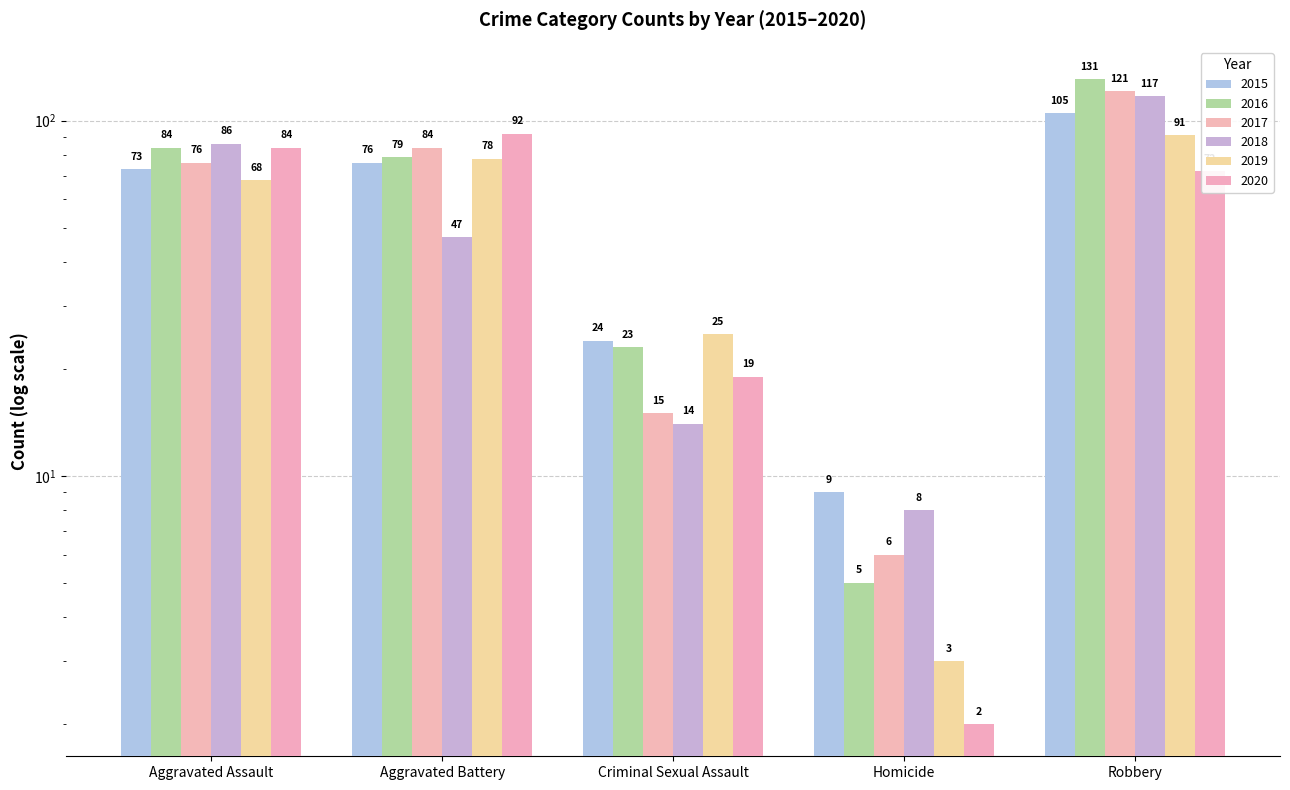

How many bars are there in each group?

6